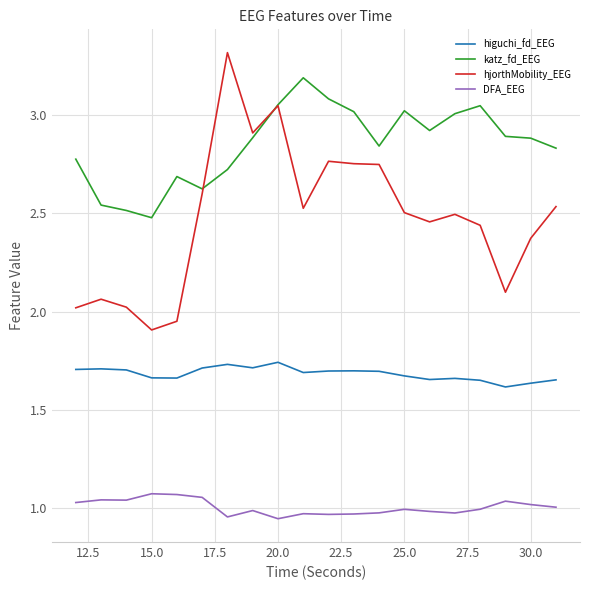

True or false: DFA_EEG has more than 1 interior local peaks.

True